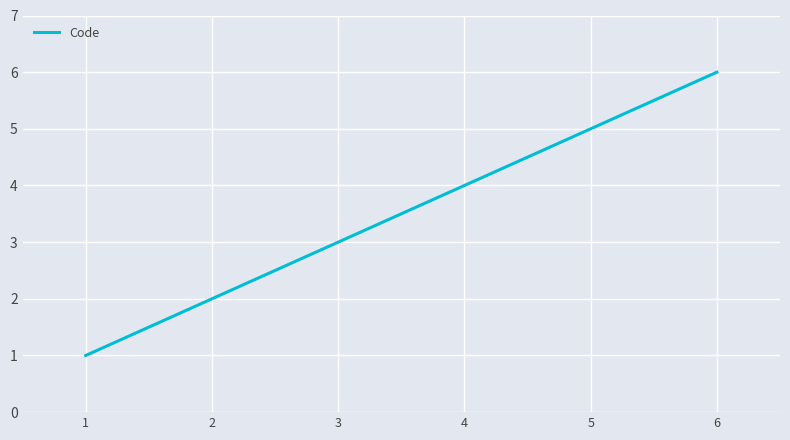

Approximately how many times larger is the value at 5 compared to 6?

0.8